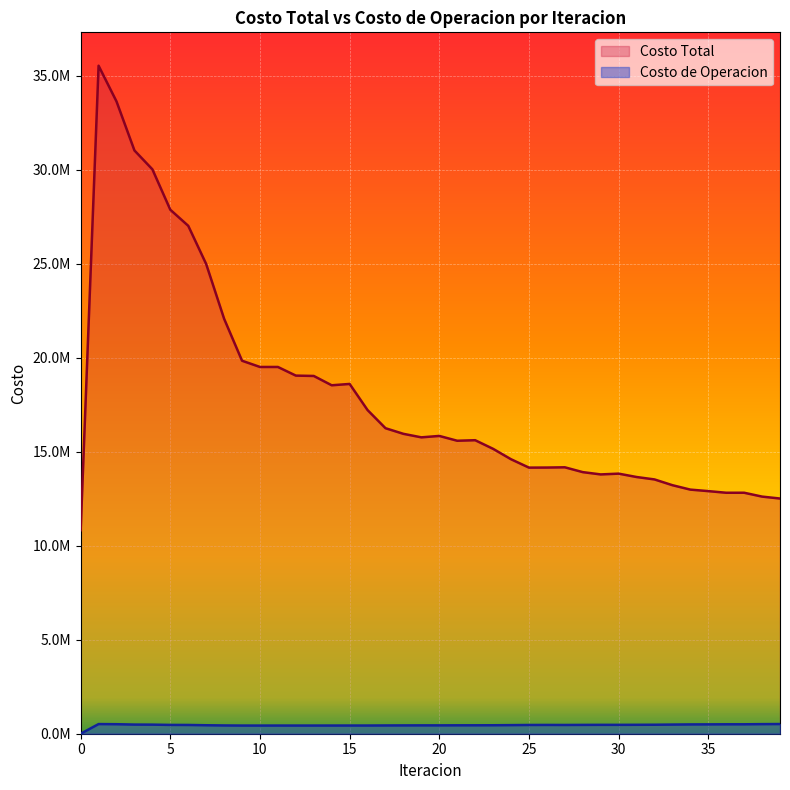

True or false: Costo de Operacion and Costo Total cross at least once.

False